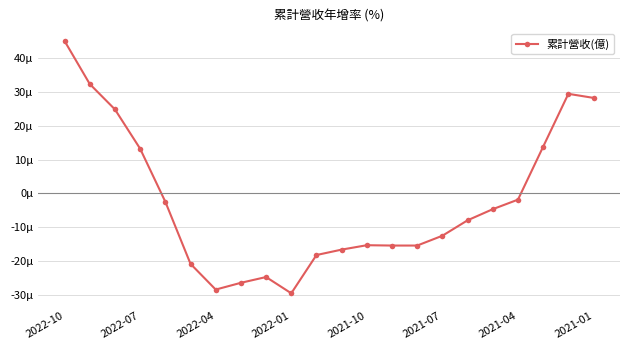

Does the chart display data point markers on the line(s)?

Yes